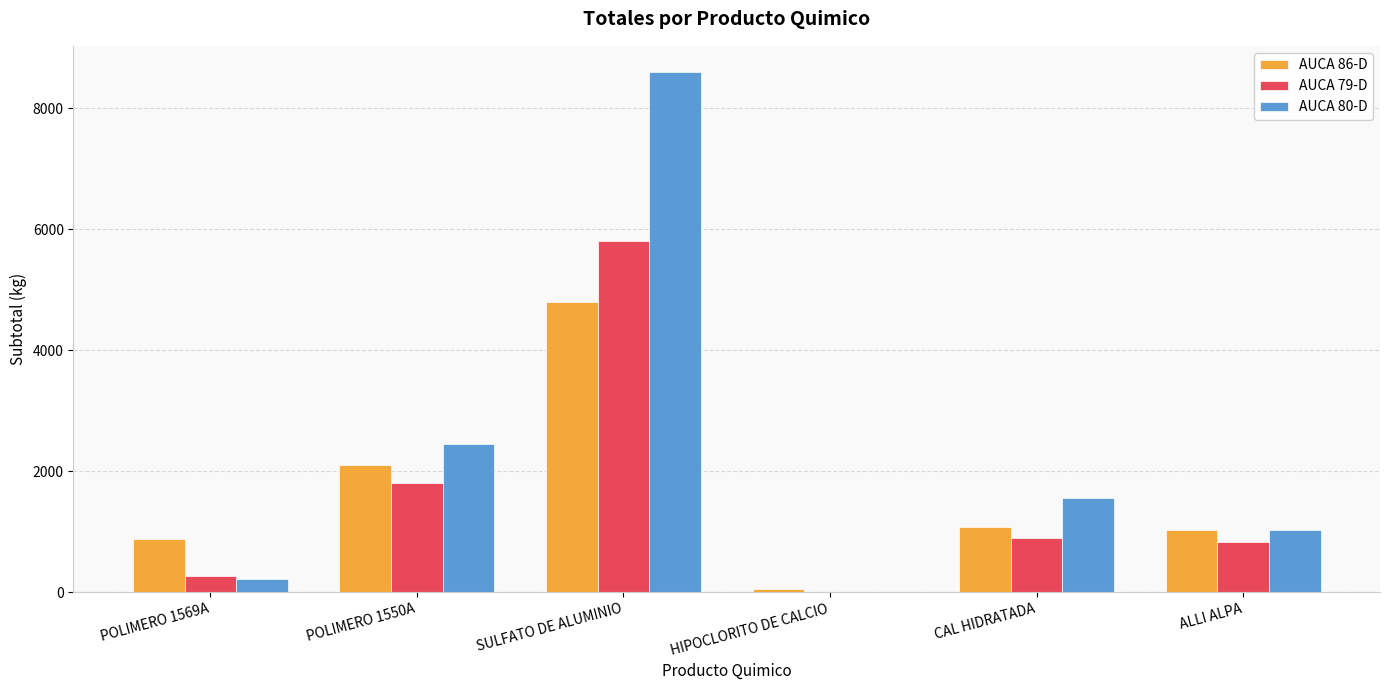

True or false: AUCA 80-D has a value of -5830 at HIPOCLORITO DE CALCIO.

False